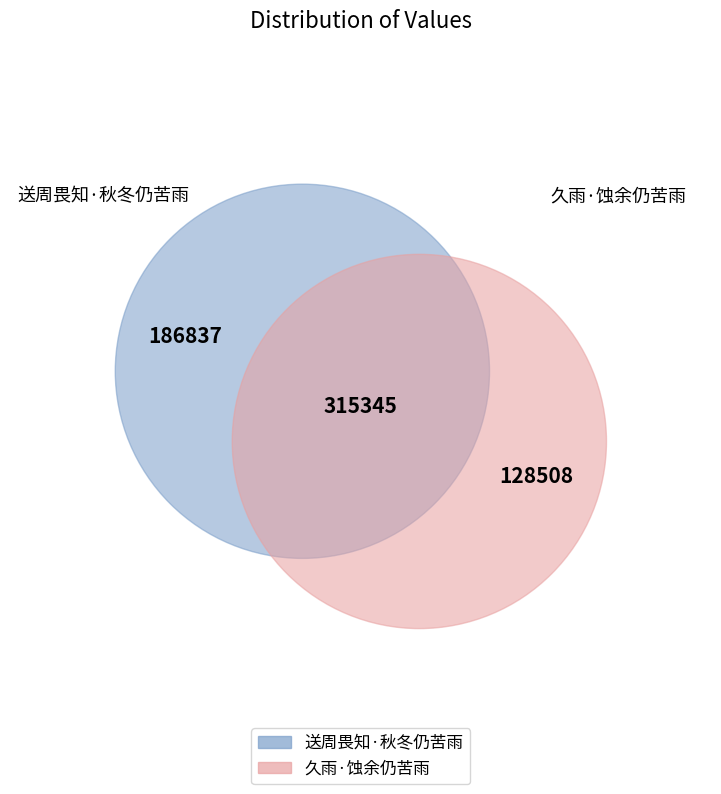

Count the number of slices in the pie.

2